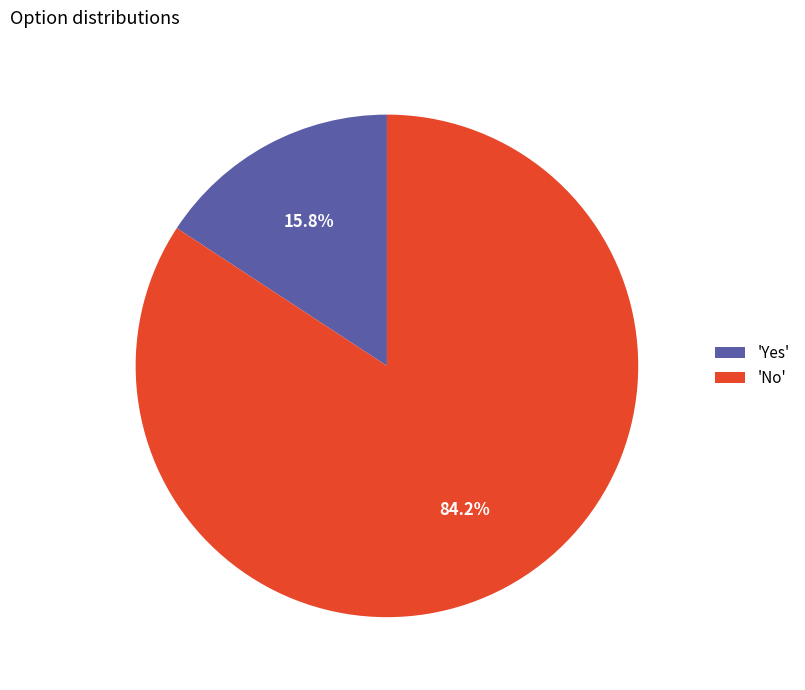

Is there any slice that represents more than half of the pie?

Yes